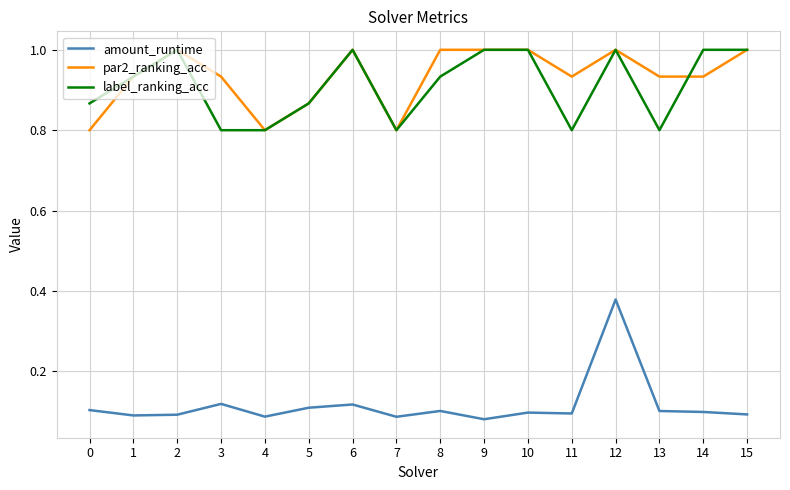

What is the difference between the maximum and minimum values in the par2_ranking_acc series?

0.2